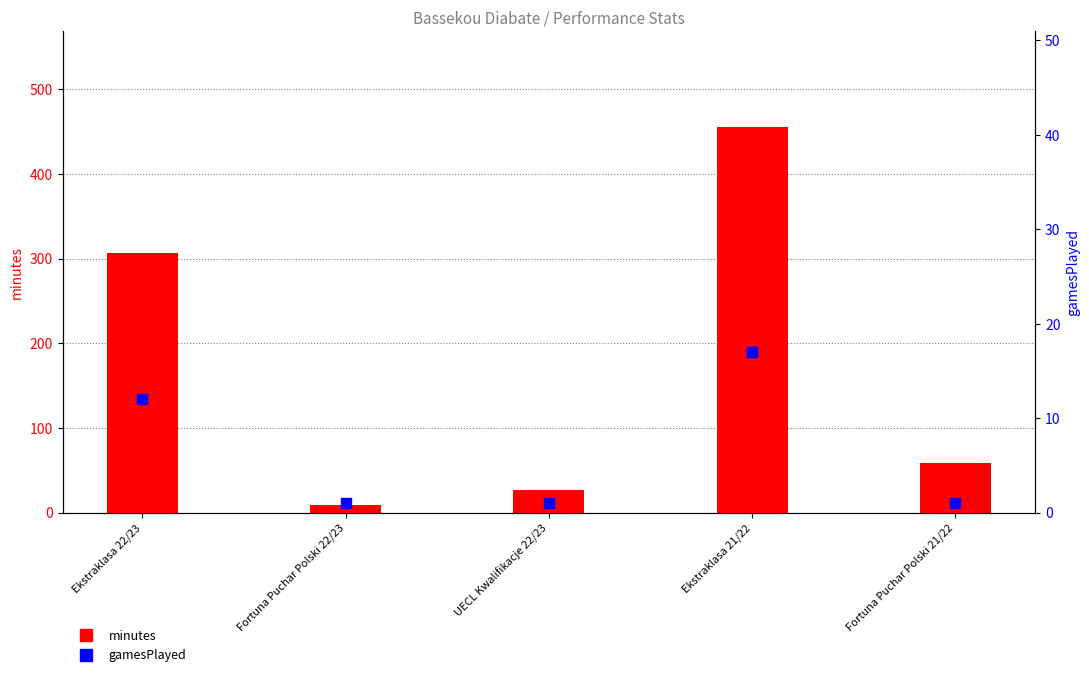

Is the value of minutes at Fortuna Puchar Polski 21/22 greater than the value of gamesPlayed at Fortuna Puchar Polski 22/23?

Yes